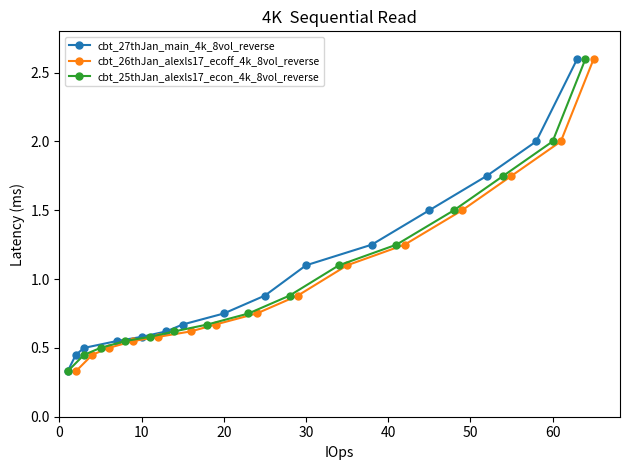

What is the highest value of the cbt_25thJan_alexls17_econ_4k_8vol_reverse series?

2.6